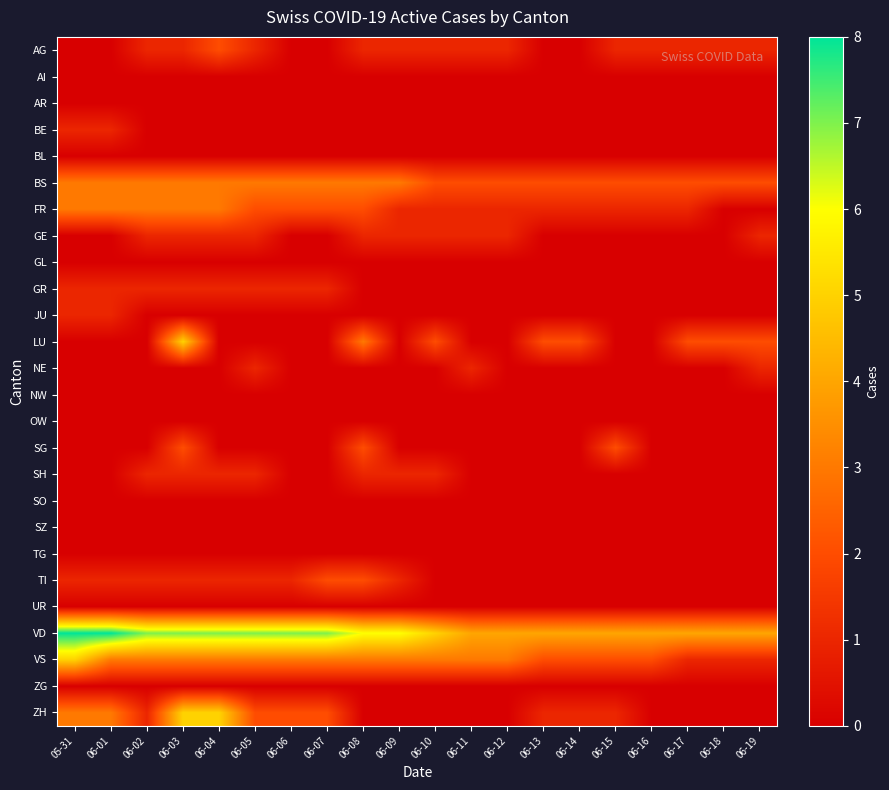

How many distinct data groups are displayed?

26